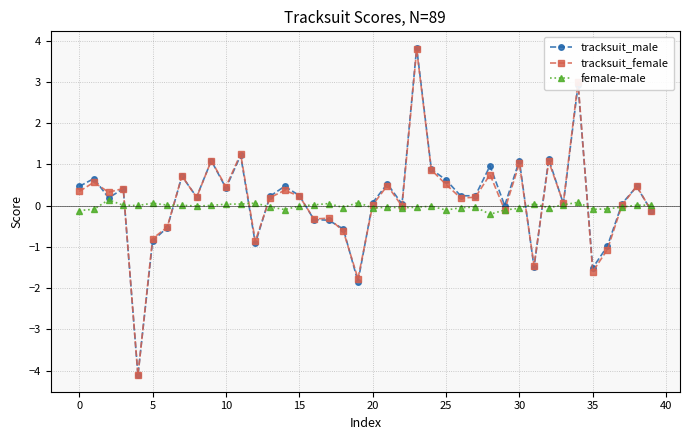

What is the maximum value shown in the chart?

3.8